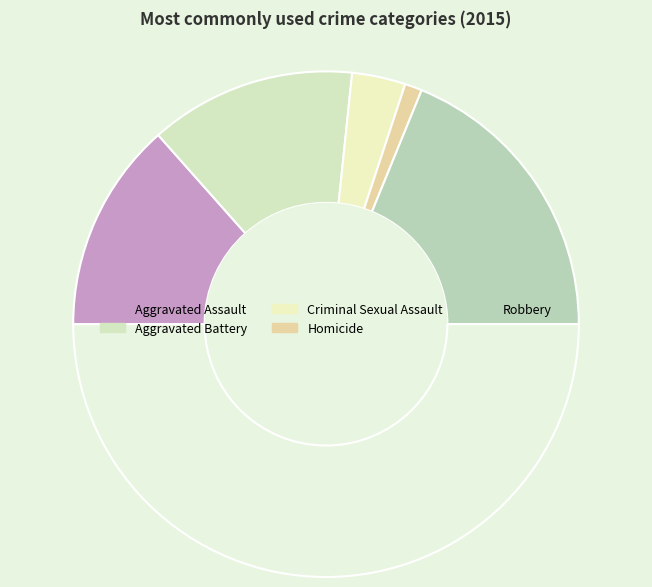

To the nearest percent, what is the difference between the largest and smallest slice percentages?

35%